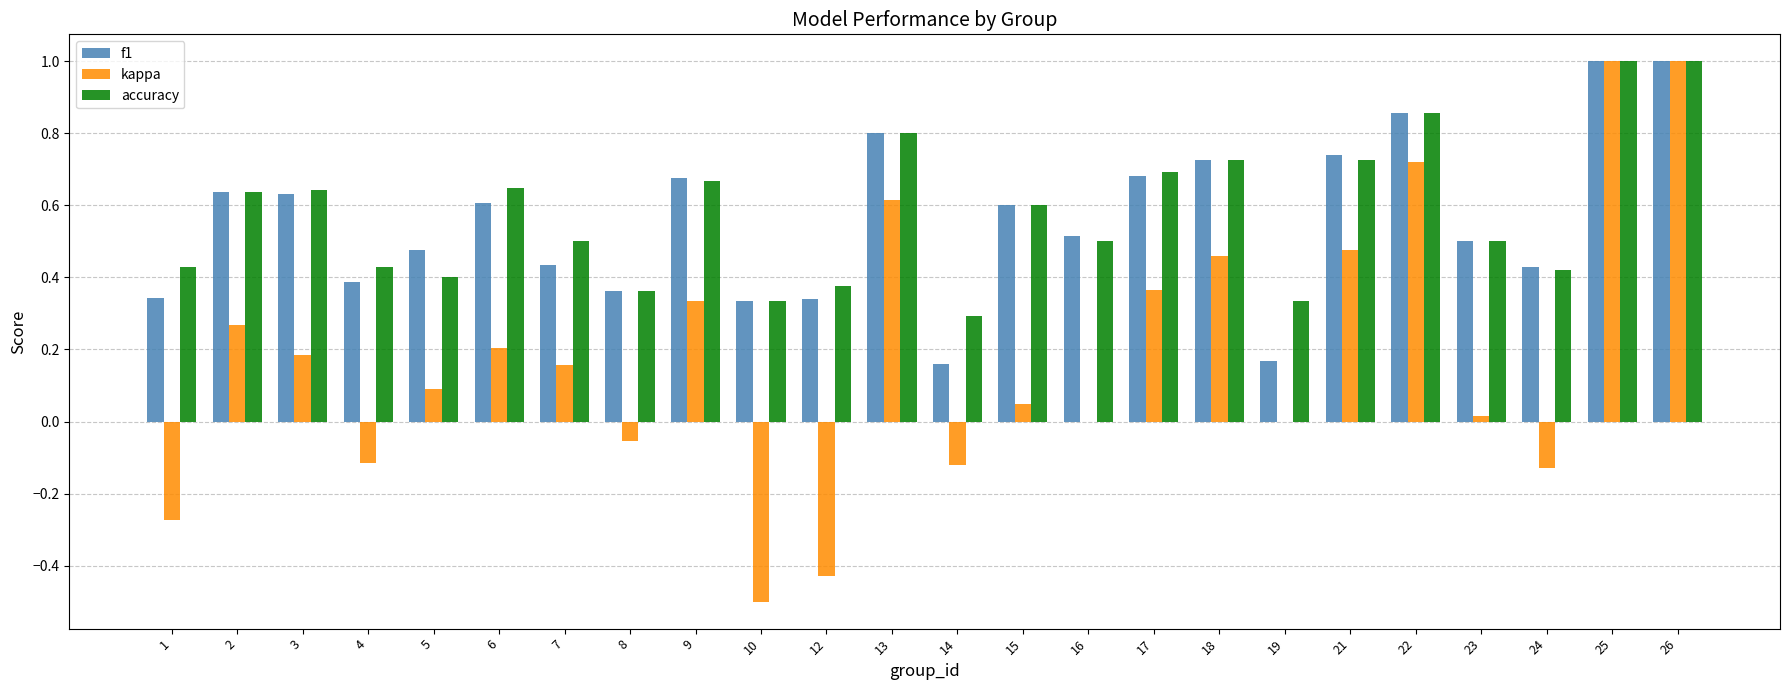

What is the maximum value for accuracy?

1.0